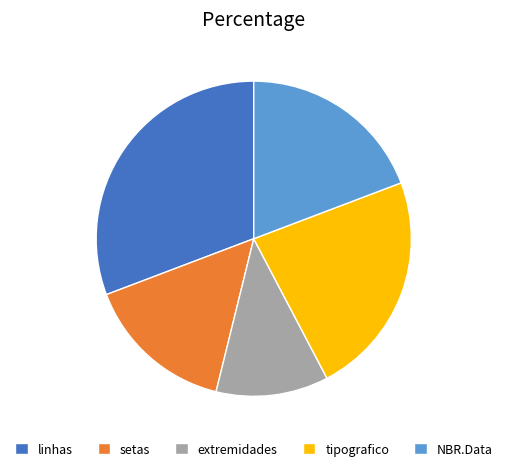

Does any single category account for the majority?

No